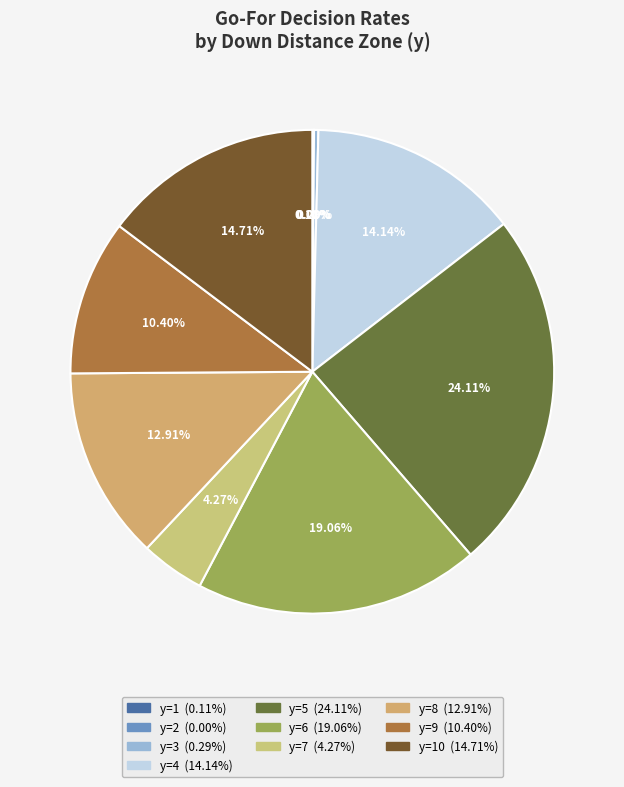

Does any single category account for the majority?

No